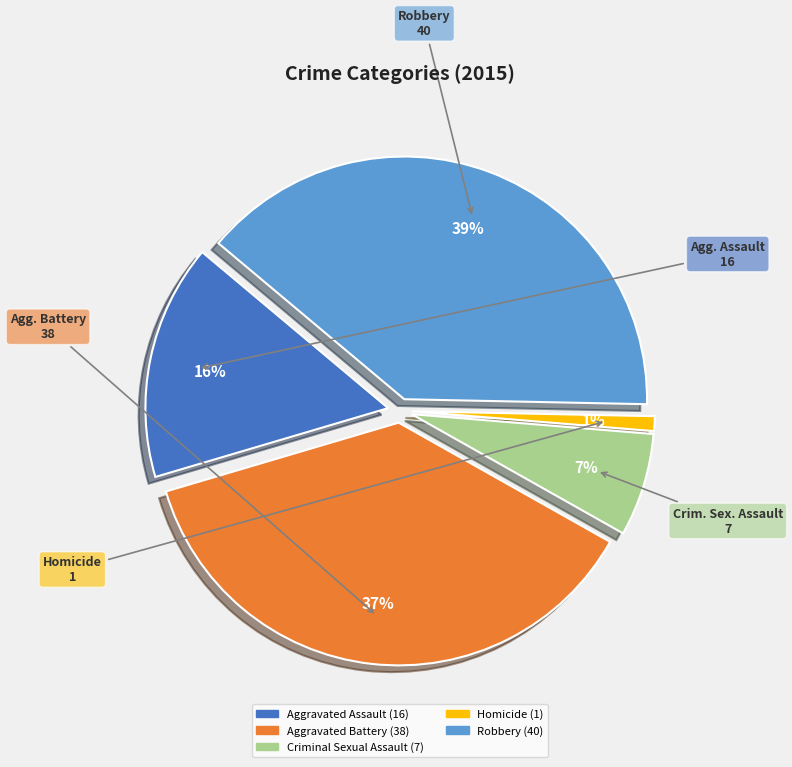

True or false: Robbery accounts for 39% of the total.

True